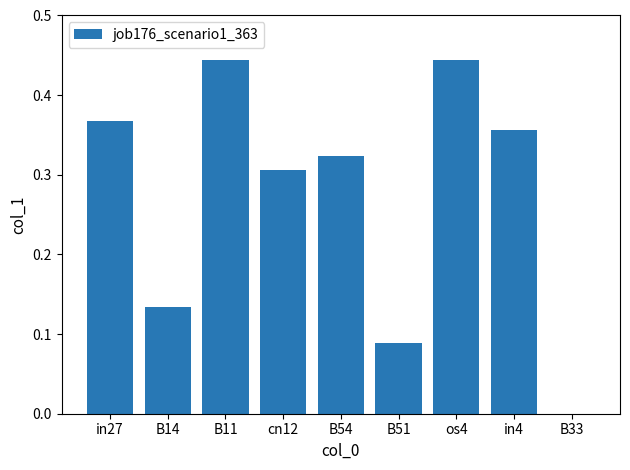

Is it true that the value at B11 is 0.1?

False